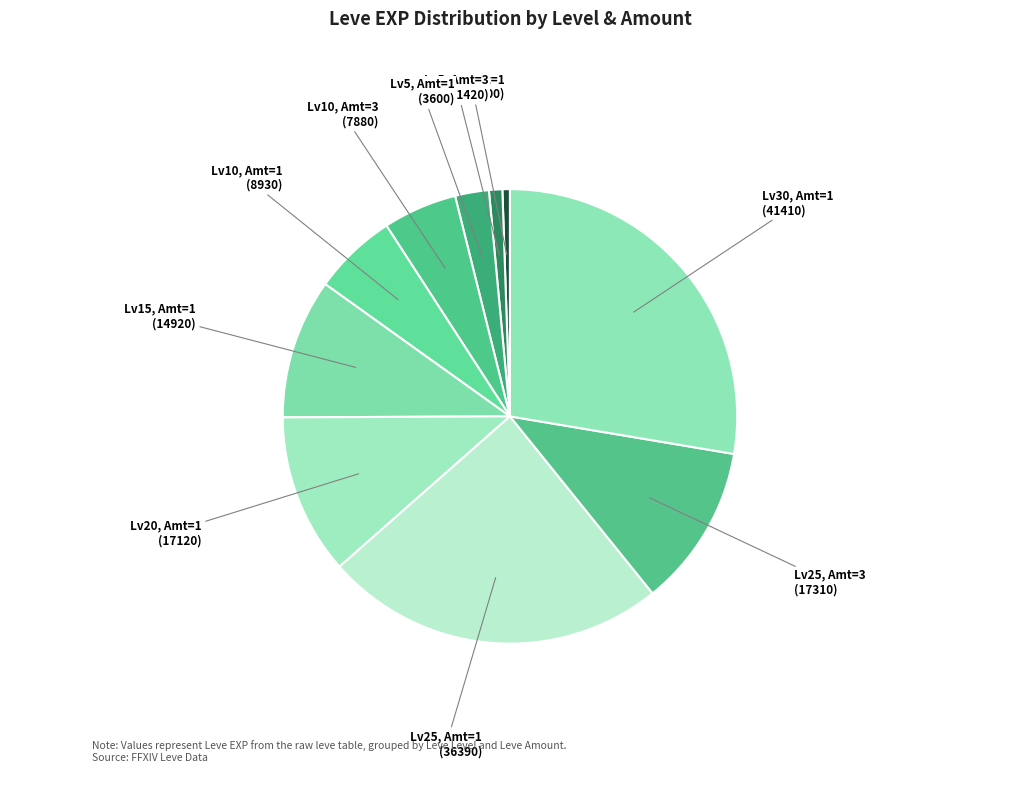

Which has a higher value, Lv10, Amt=3 (7880) or Lv10, Amt=1 (8930)?

Lv10, Amt=1 (8930)